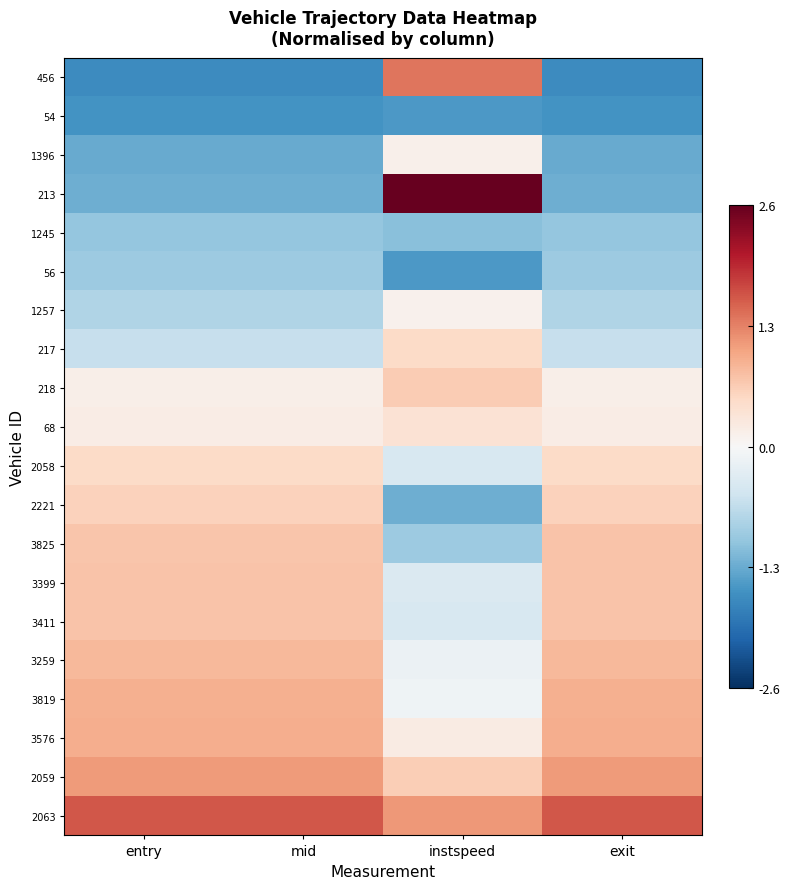

Between instspeed and mid, which is larger?

instspeed